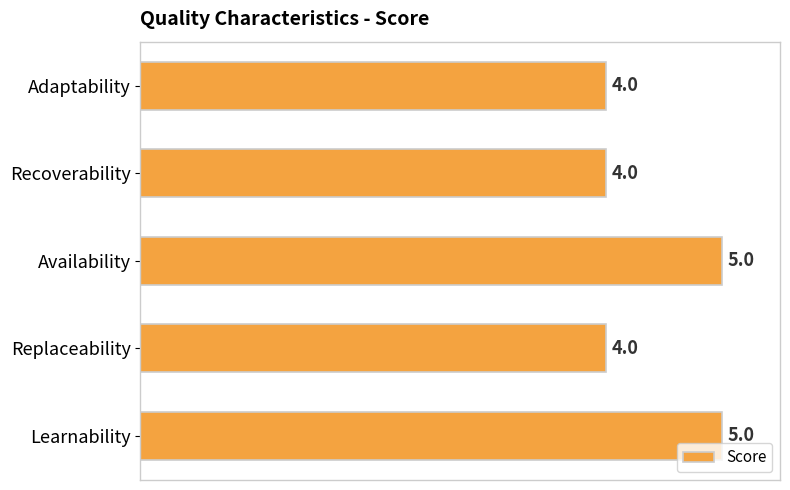

What is the average value?

4